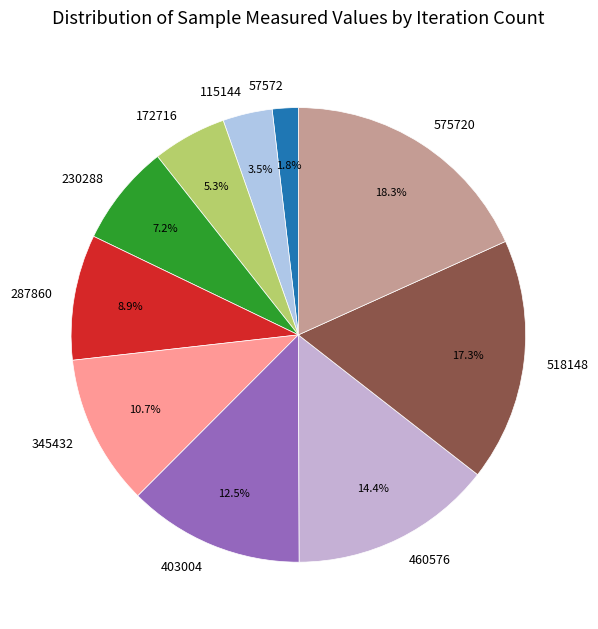

How many segments does this pie chart have?

10